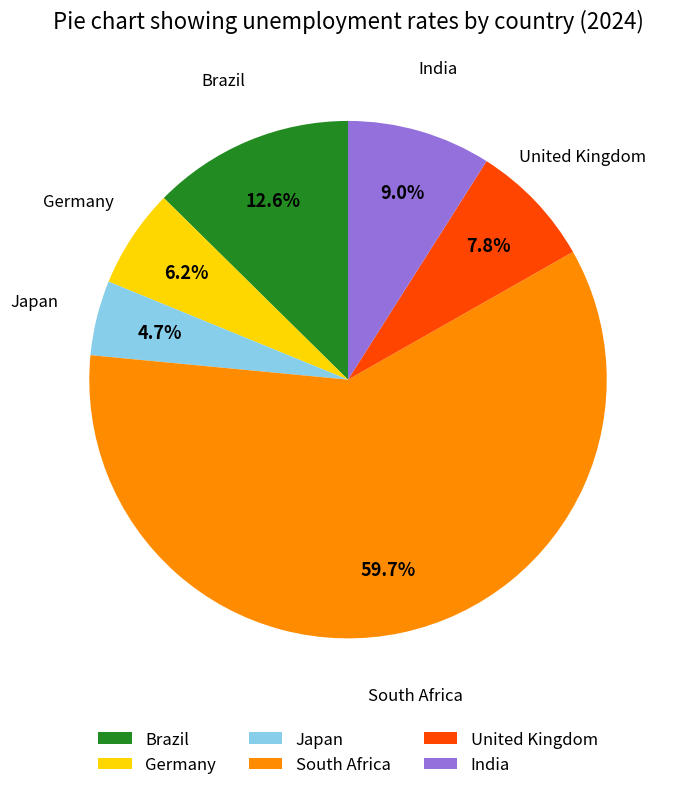

Between Japan and Brazil, which is larger?

Brazil